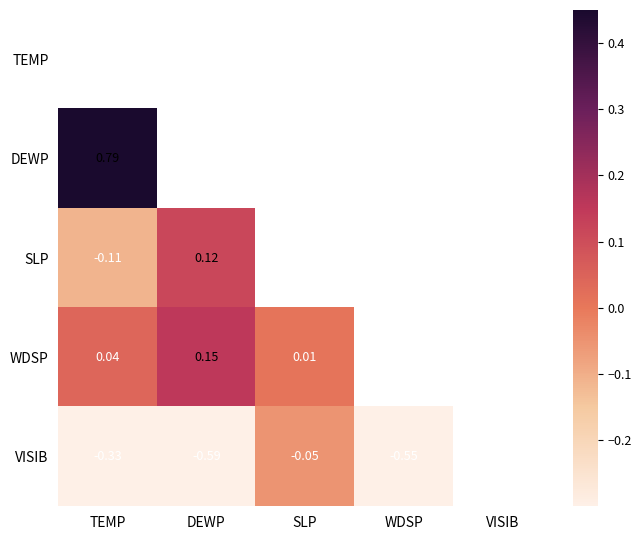

Which has a higher value, WDSP or DEWP?

DEWP